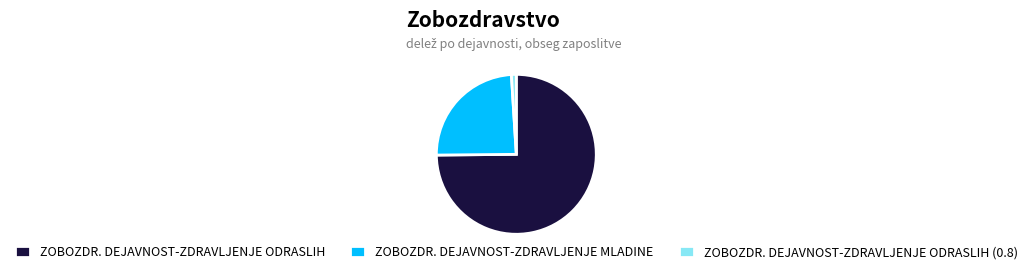

True or false: ZOBOZDR. DEJAVNOST-ZDRAVLJENJE MLADINE accounts for 24% of the total.

True